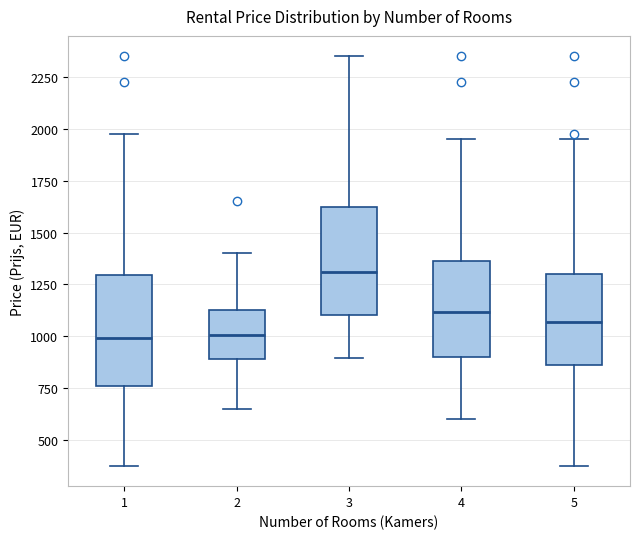

Reading left to right, read every box against the y-axis: the position of its median line, the range the box covers, and the ends of its whiskers. The values are not printed on the chart, so give them approximately, as read against the axis.

1: median 1000, box 750 to 1300, whiskers 400 to 2000
2: median 1000, box 900 to 1150, whiskers 650 to 1400
3: median 1300, box 1100 to 1650, whiskers 900 to 2350
4: median 1100, box 900 to 1350, whiskers 600 to 1950
5: median 1050, box 850 to 1300, whiskers 400 to 1950